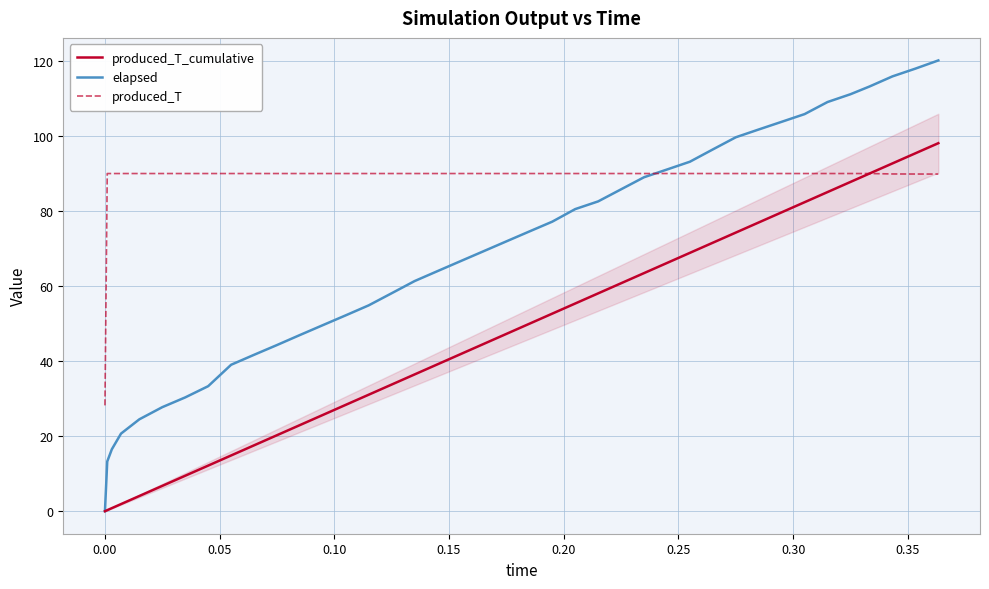

What is the highest value of the elapsed series?

120.1